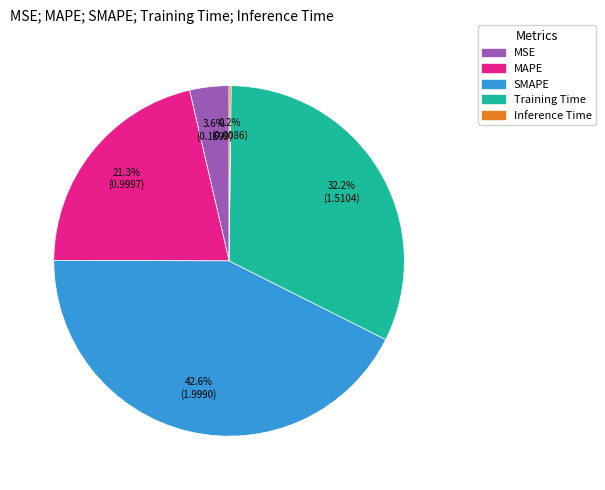

What percentage is NOT represented by MAPE?

78.7%